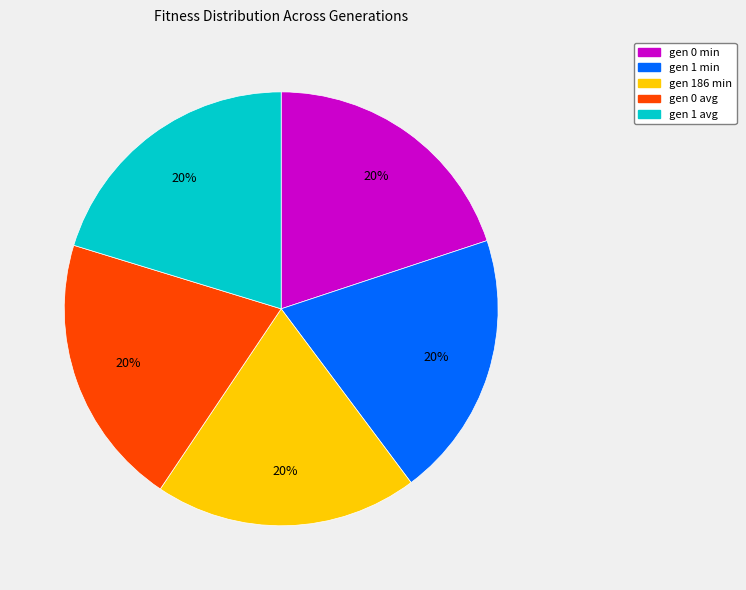

Is it true that gen 1 min is 26% of the pie?

False